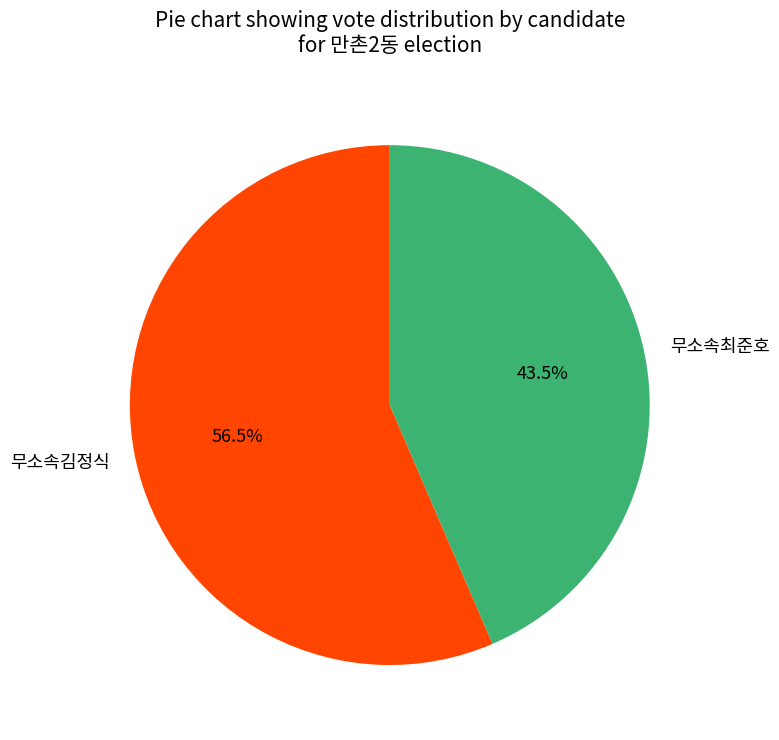

How many segments does this pie chart have?

2